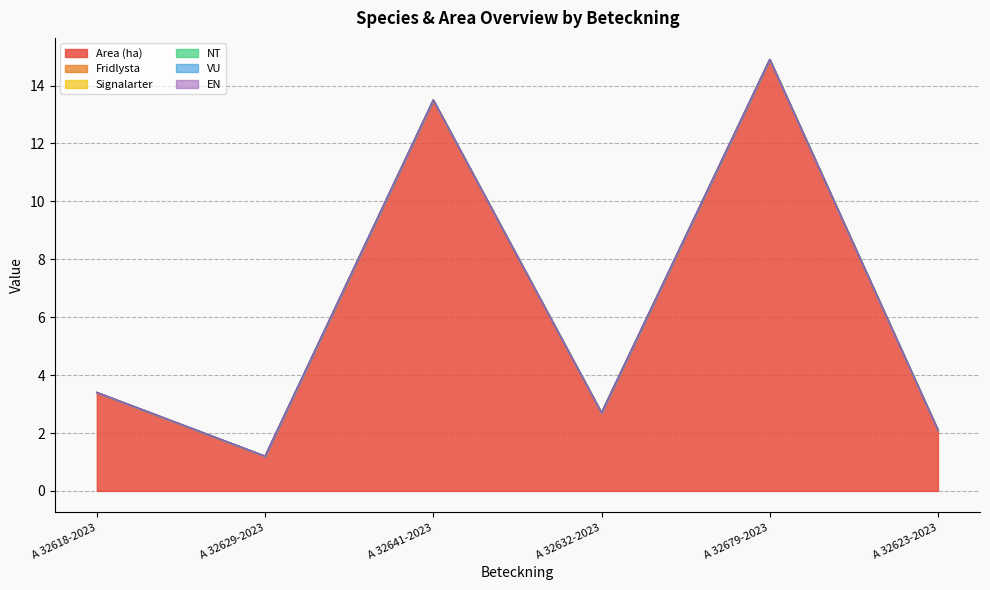

What is the spread (max minus min) of values at A 32632-2023?

2.7